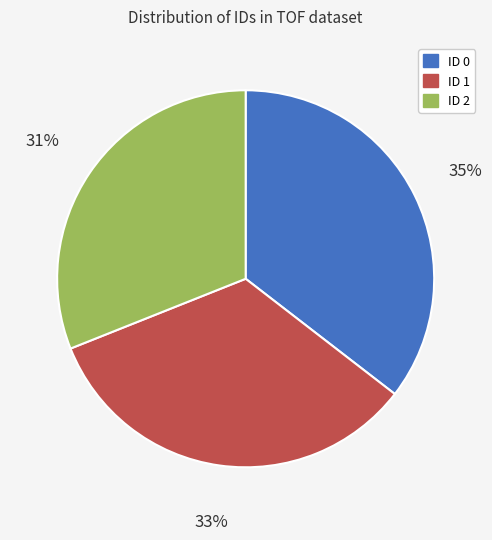

Is there any slice that represents more than half of the pie?

No